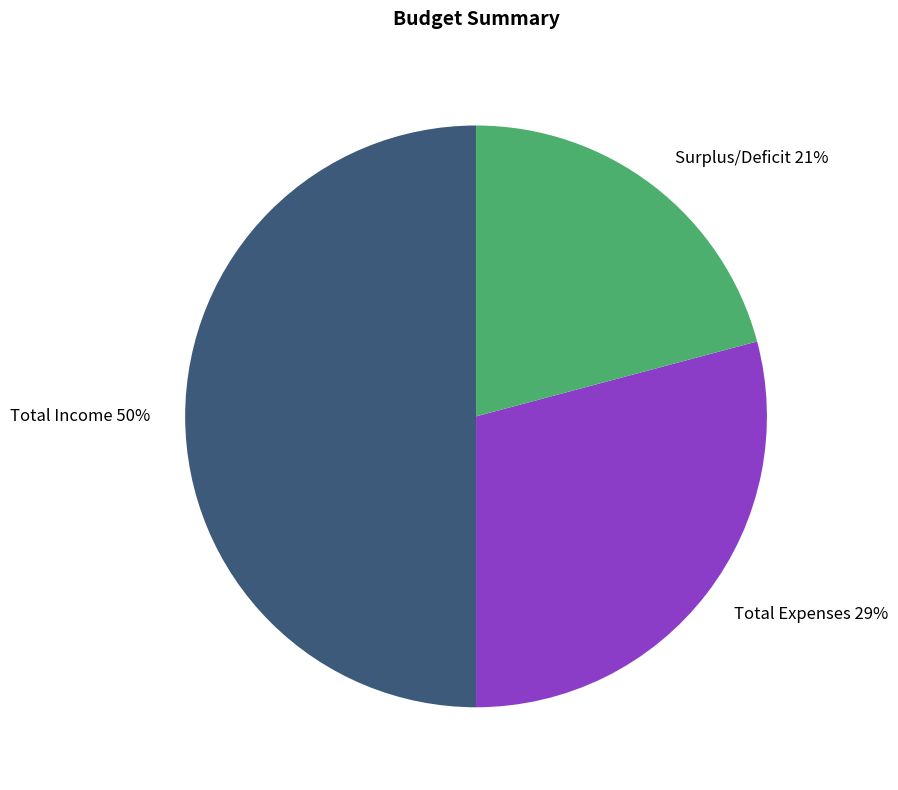

To the nearest percent, what is the difference between the Total Expenses and Total Income slice percentages?

21%